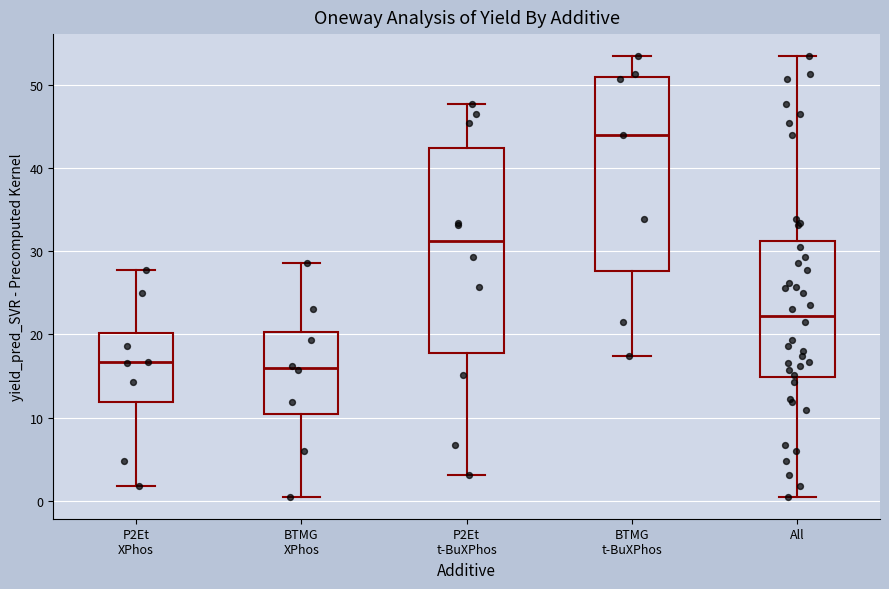

Where is the lower edge of the box for BTMG t-BuXPhos on the y-axis? The values are not printed on the chart, so give them approximately, as read against the axis.

28